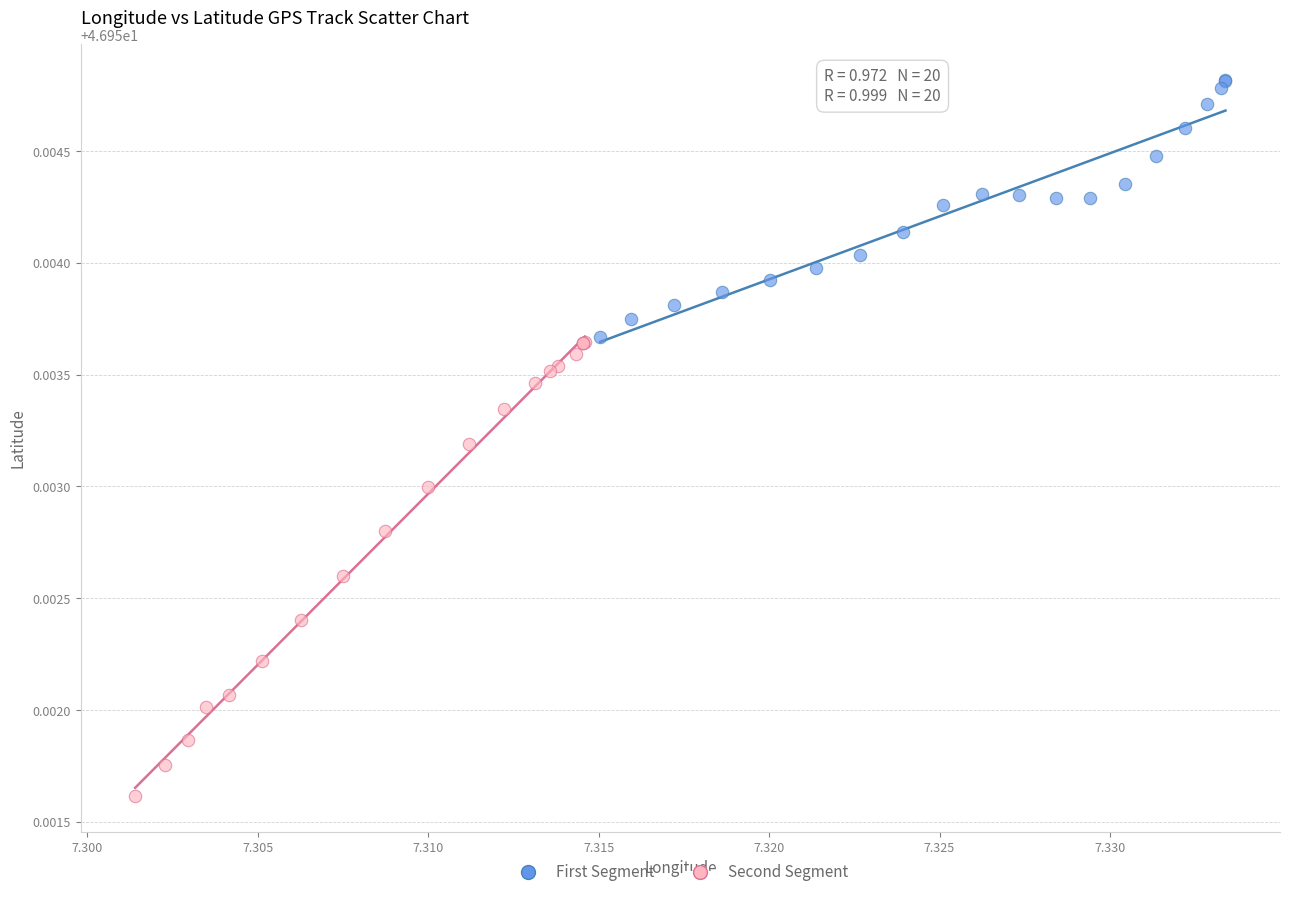

Which series has the largest Y range (max minus min)?

Second Segment